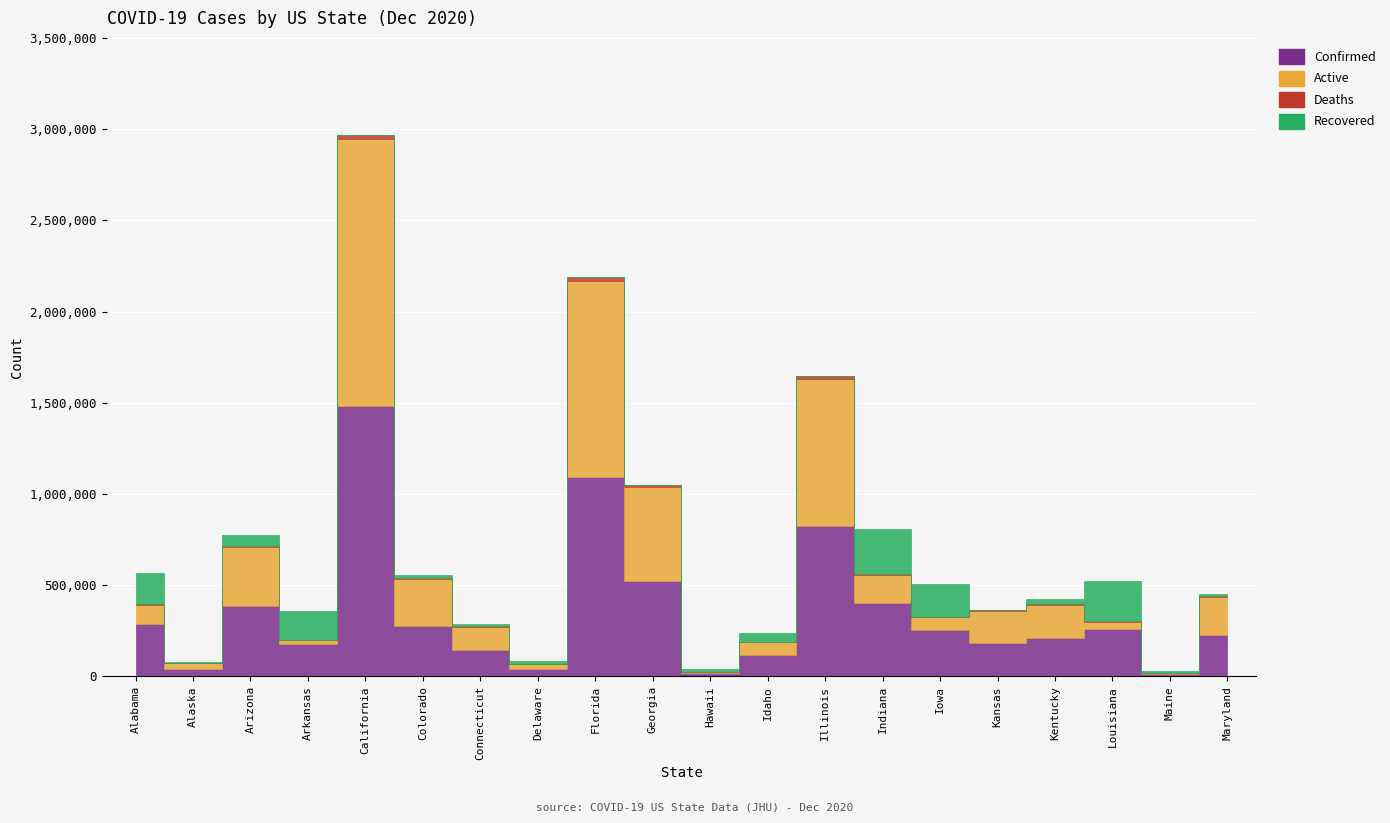

What is the sum of the Active values at Hawaii and Iowa?

78979